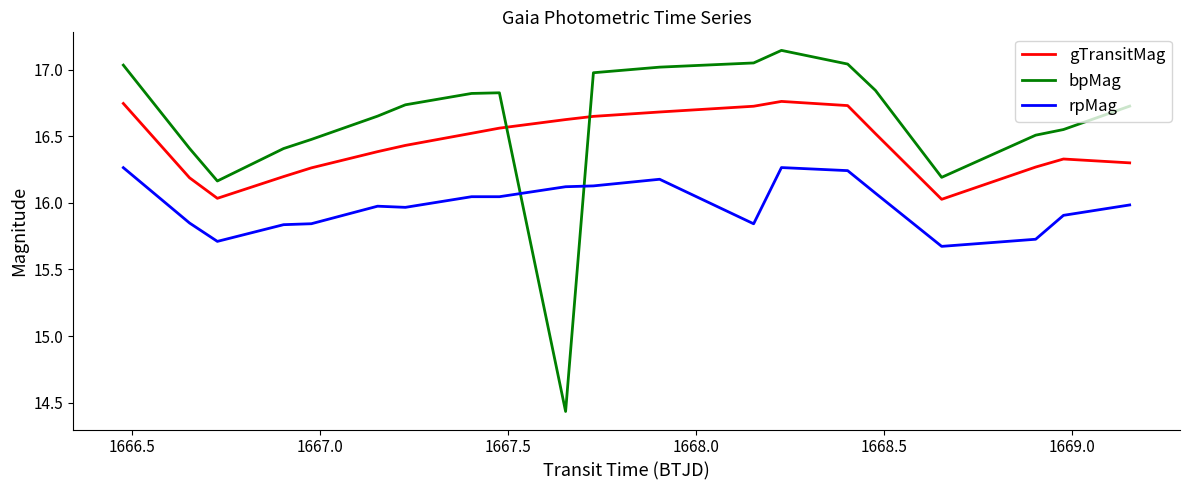

Which series has the widest spread of values?

bpMag